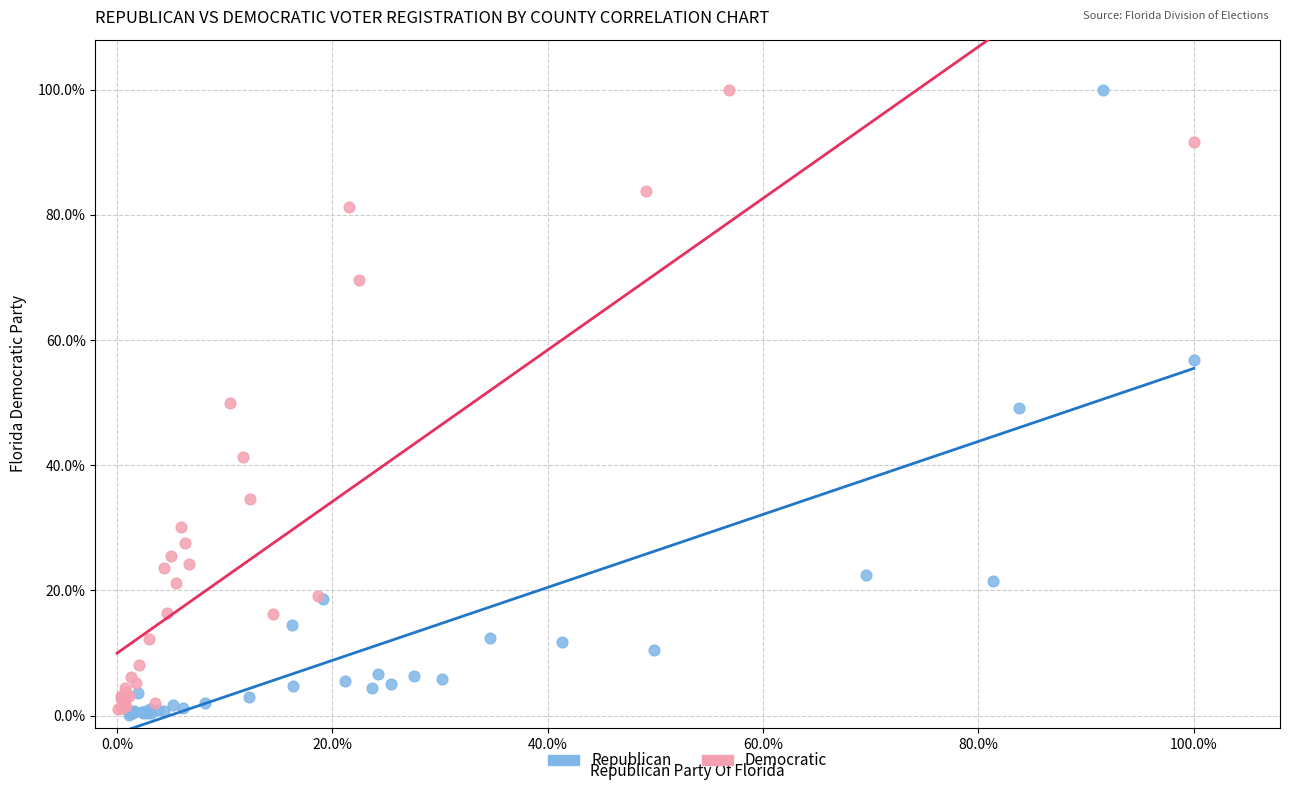

Which series reaches the minimum Y coordinate?

Republican